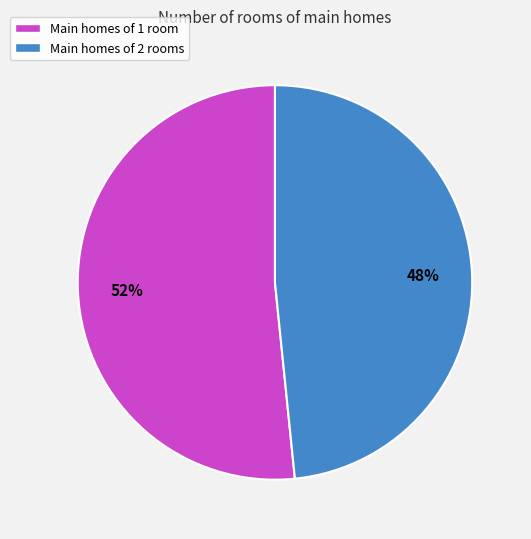

To the nearest percent, what percentage of the pie is Main homes of 2 rooms?

48%